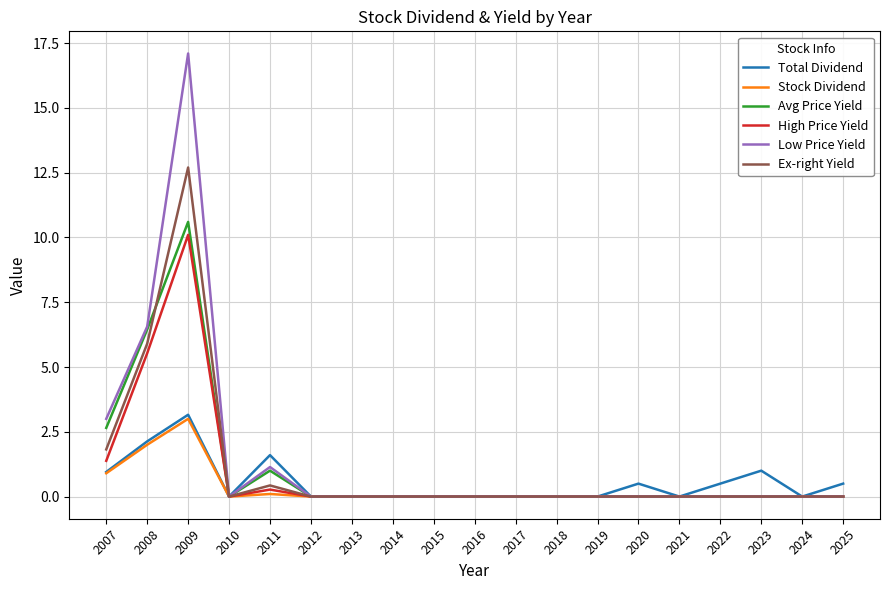

Which series has the largest range (max minus min)?

Low Price Yield